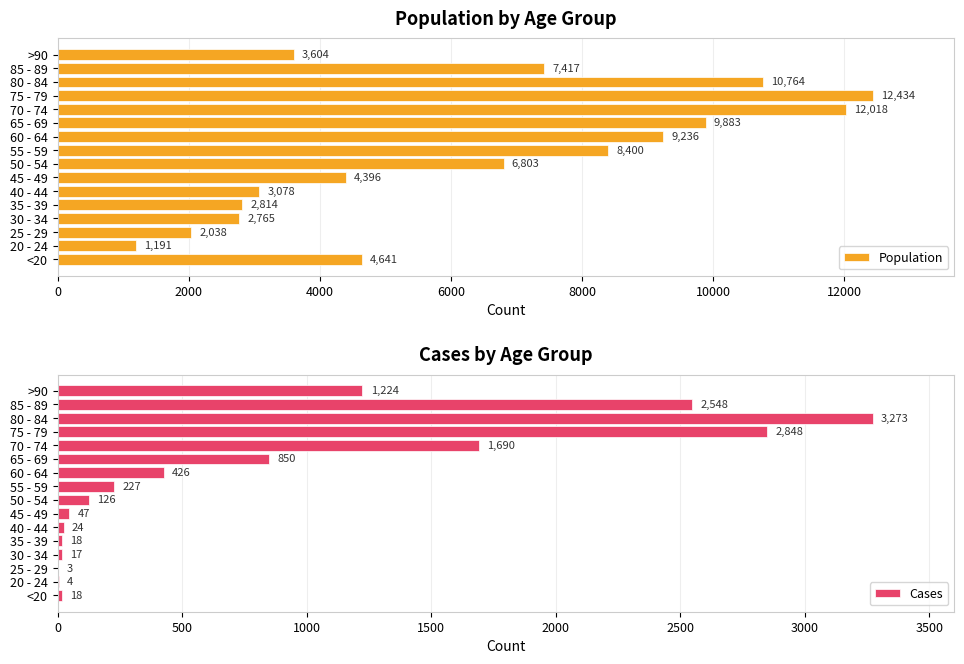

True or false: Population has a value of 3078 at 40 - 44.

True